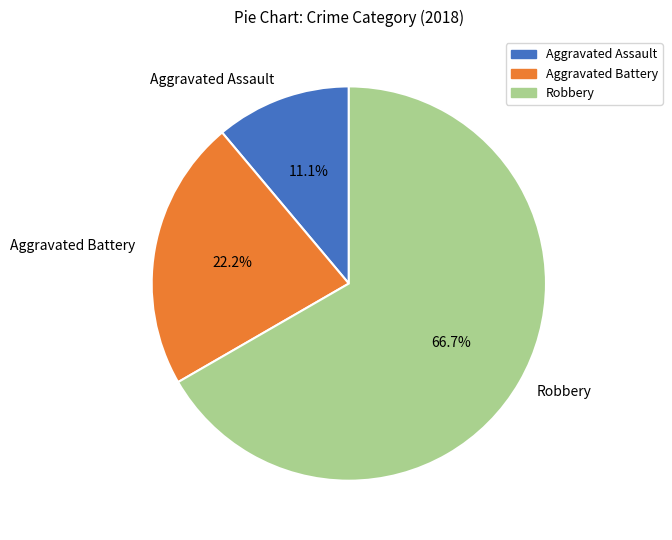

What percentage is NOT represented by Aggravated Assault?

88.9%